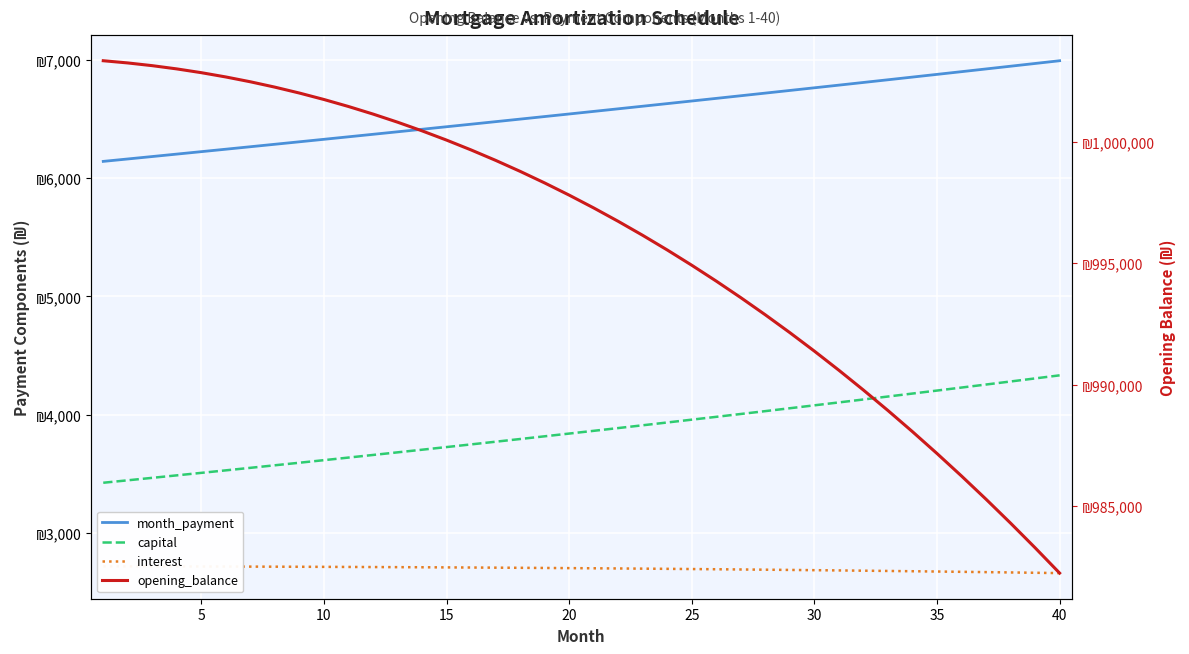

Which series has the largest total across all categories?

opening_balance